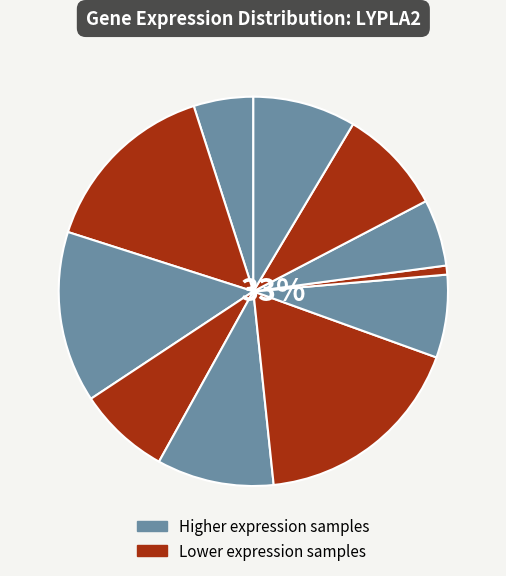

To the nearest percent, what percentage of the pie is 123804?

8%